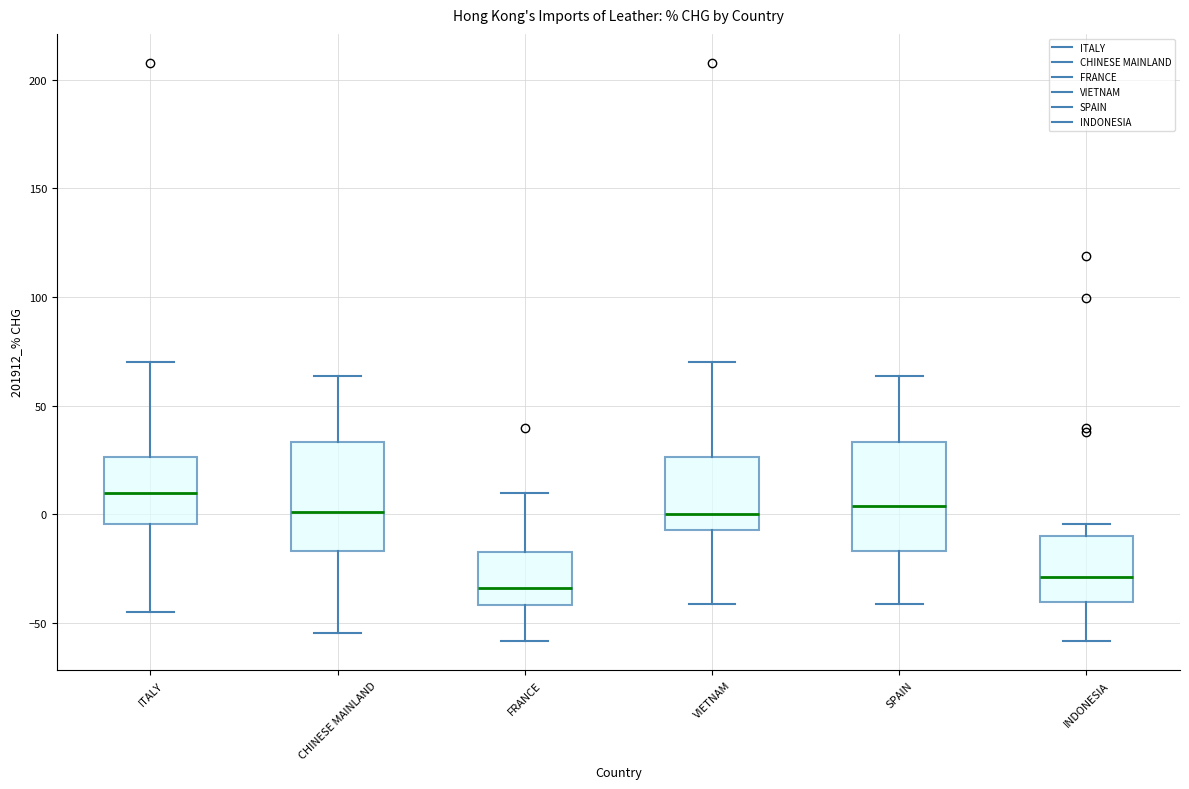

Which box's median line is the lowest?

FRANCE